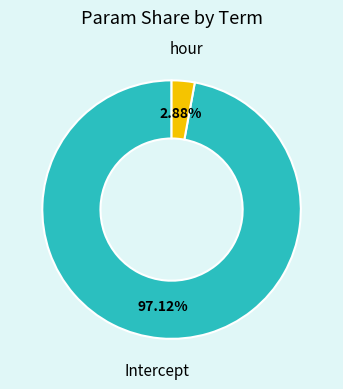

To the nearest percent, what is the average slice percentage?

50%